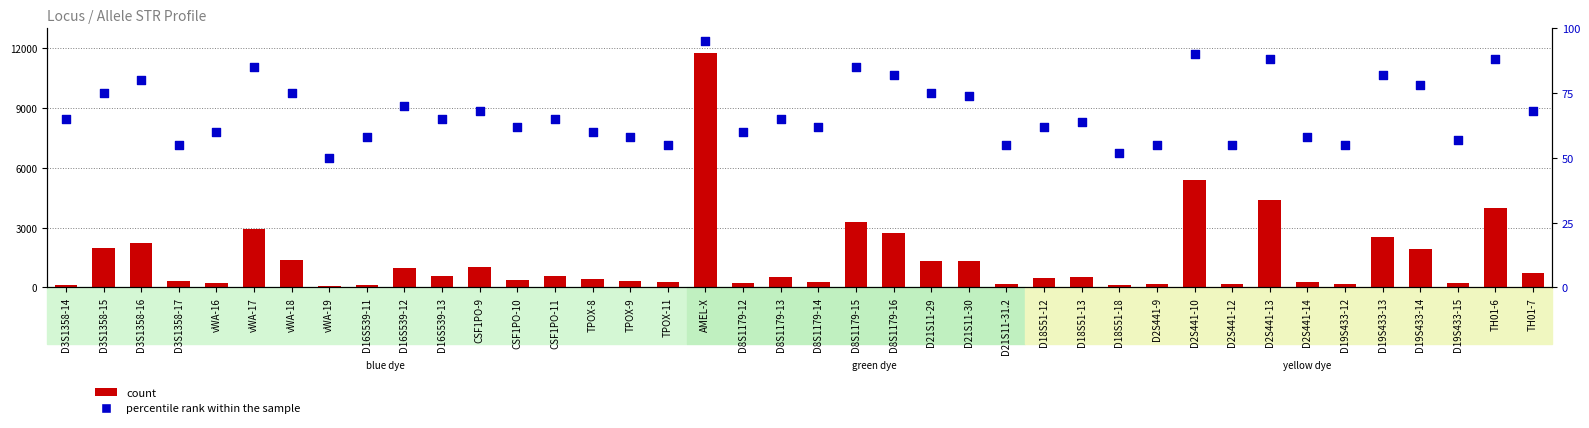

What are all the series names shown in the legend?

count, percentile rank within the sample